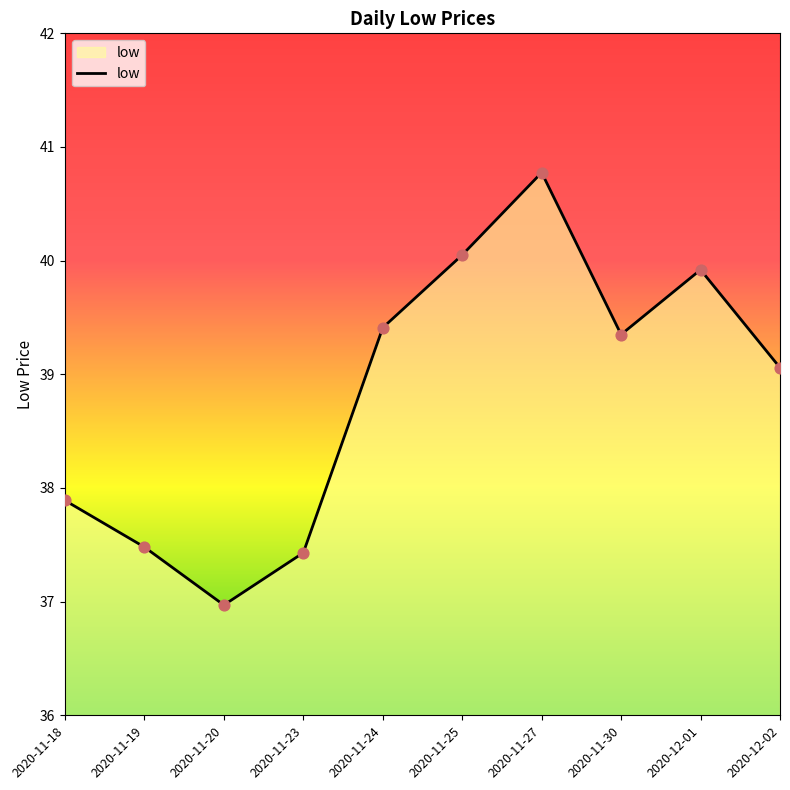

What is the ratio of the value at 2020-11-30 to the value at 2020-11-18?

1.0